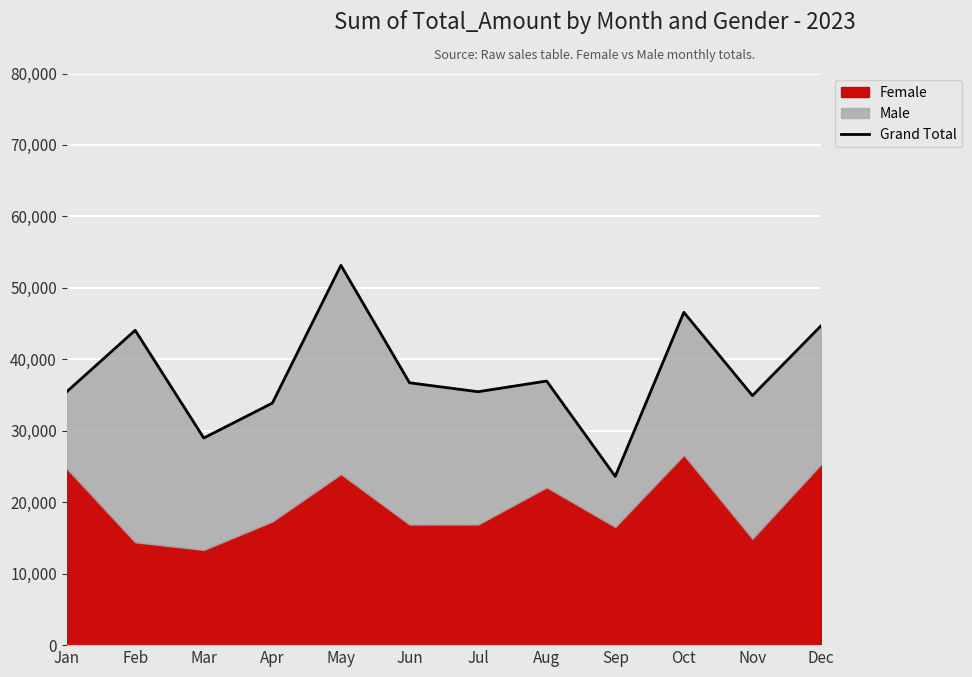

How many interior local peaks (higher than both neighbors) does the data have?

4